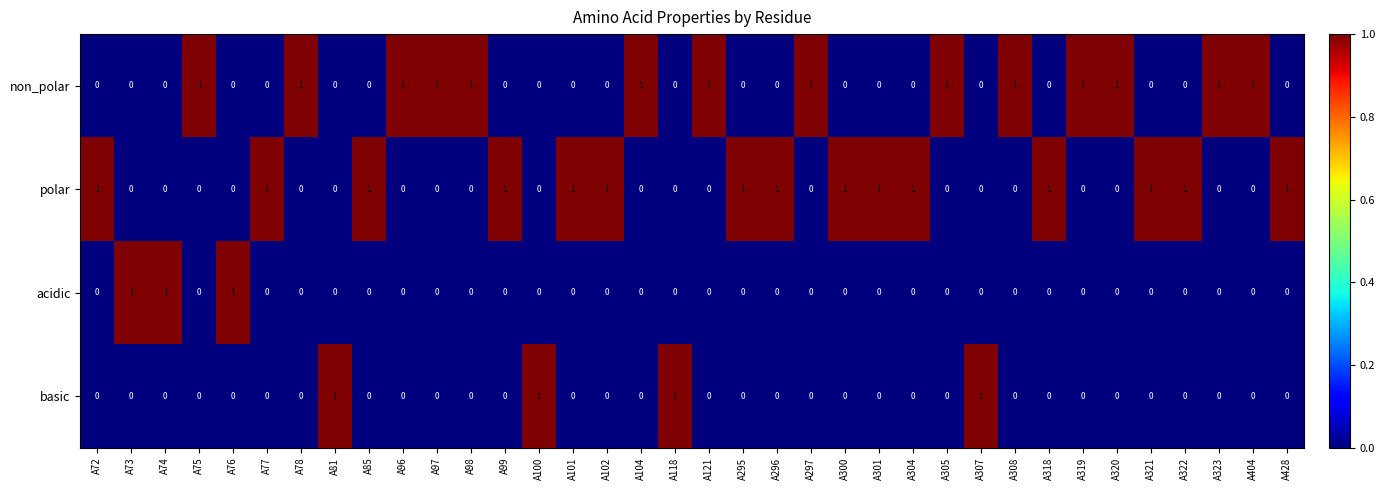

The basic series shows 0 at A77. True or false?

True